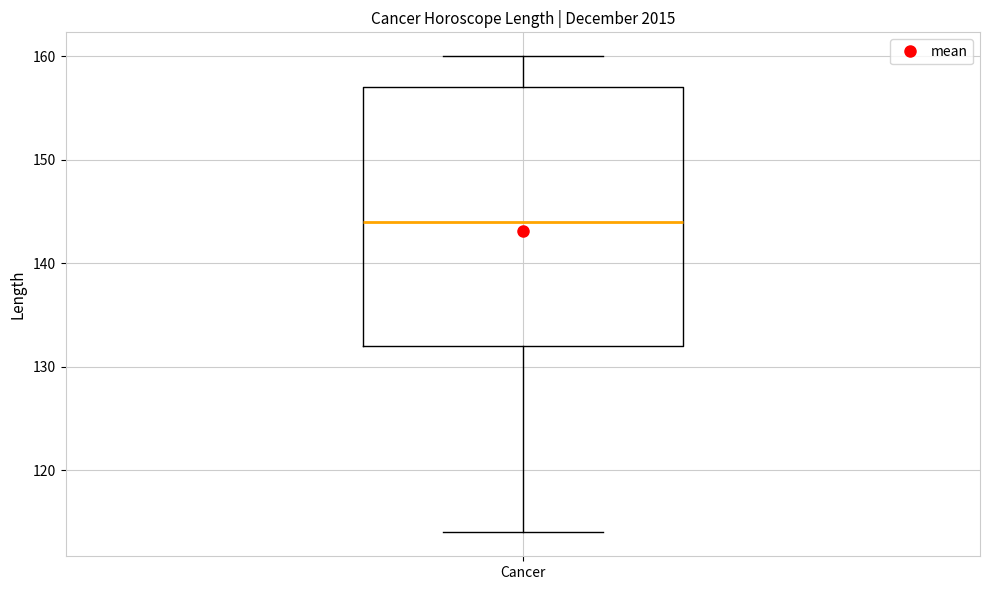

Transcribe this box plot: give where the median line is, the range the box spans, and where the two whiskers end, as read against the y-axis. The values are not printed on the chart, so give them approximately, as read against the axis.

median 144, box 132 to 157, whiskers 114 to 160